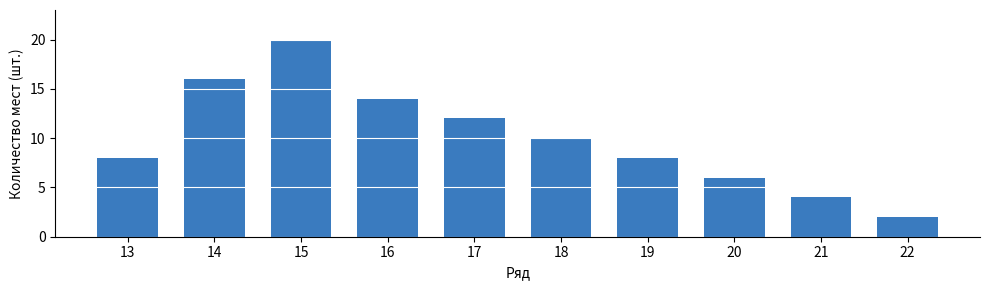

True or false: the data shows 14 at 16.

True